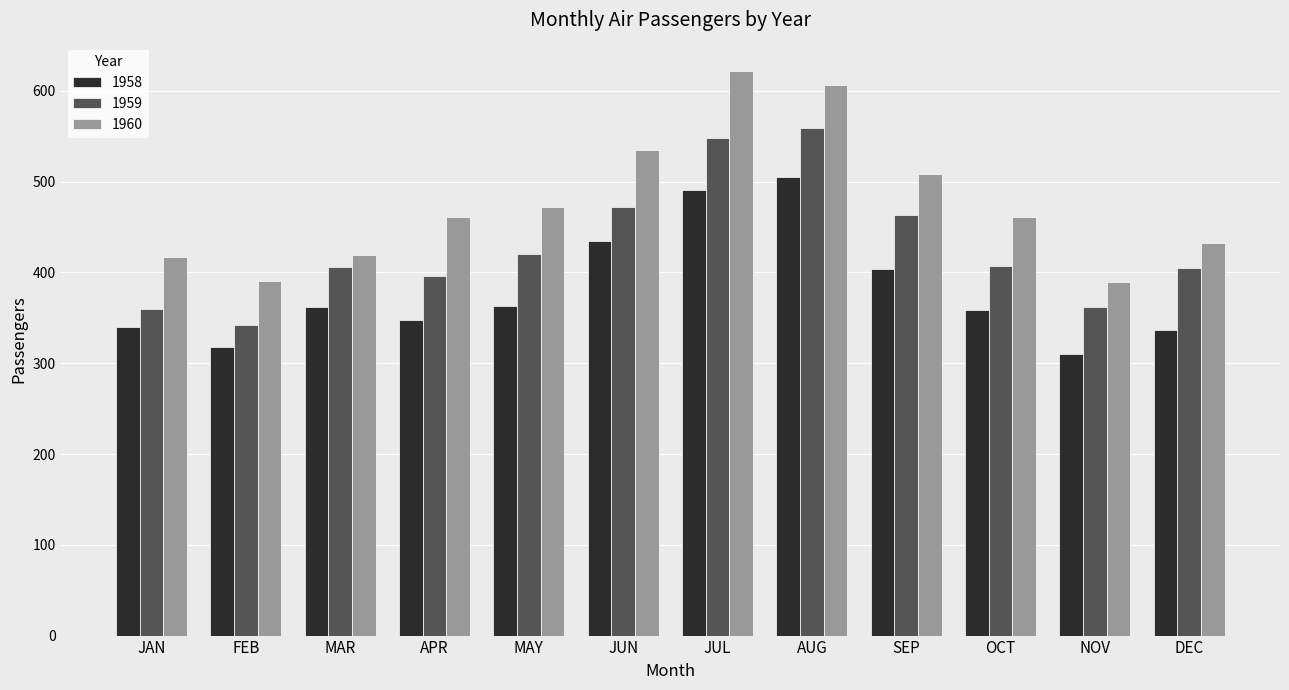

At how many categories does at least one series exceed 516?

3